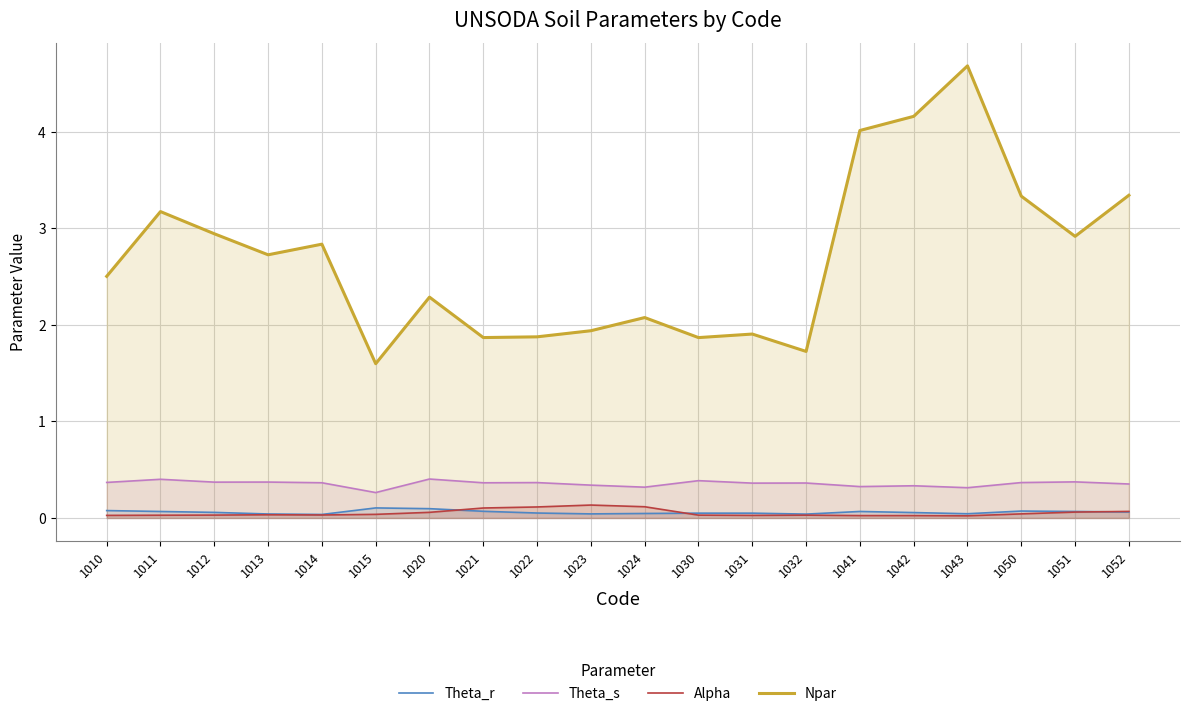

Is the value of Theta_r at 1043 greater than the value of Alpha at 1030?

Yes